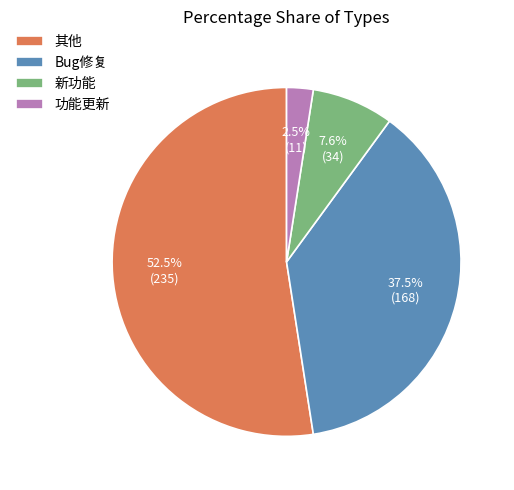

To the nearest percent, what is the combined percentage of 其他 and 功能更新?

55%